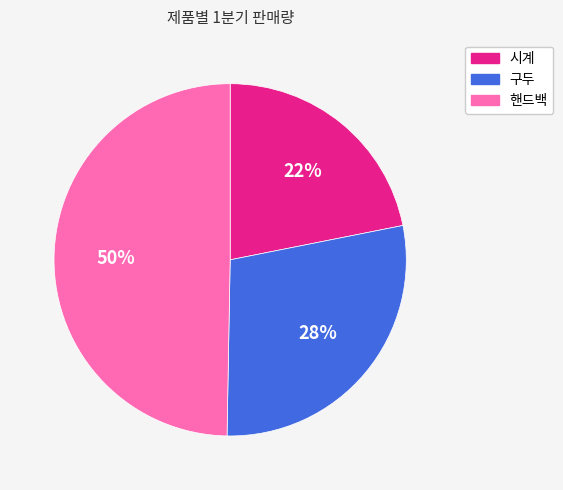

To the nearest percent, what is the combined percentage of 시계 and 구두?

50%